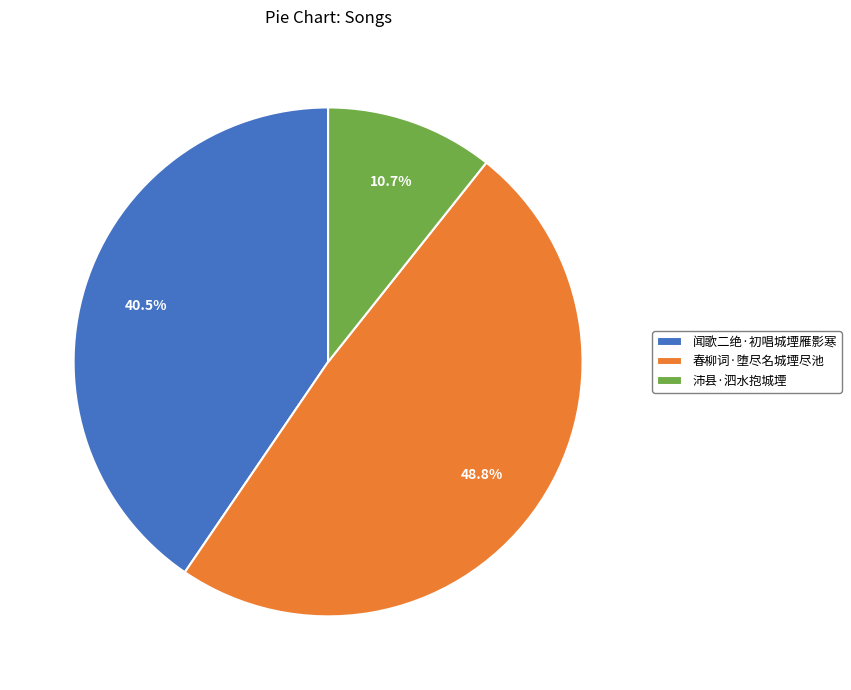

To the nearest percent, what is the difference between the largest and smallest slice percentages?

38%